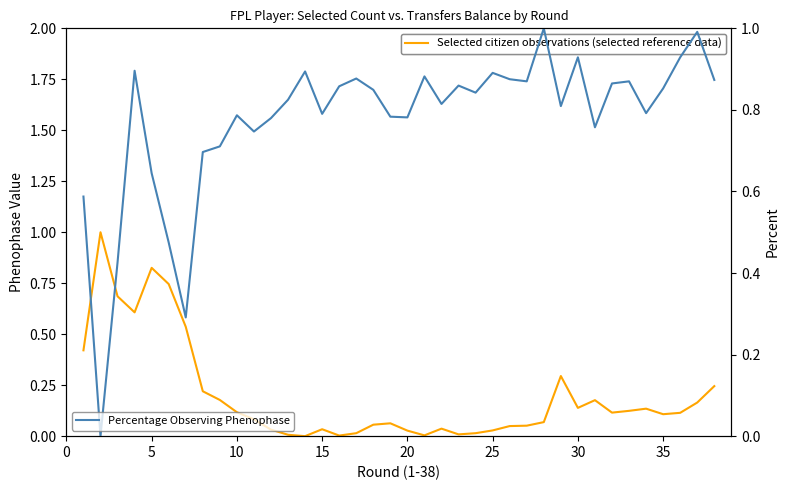

What are all the series names shown in the legend?

Selected citizen observations (selected reference data), Percentage Observing Phenophase